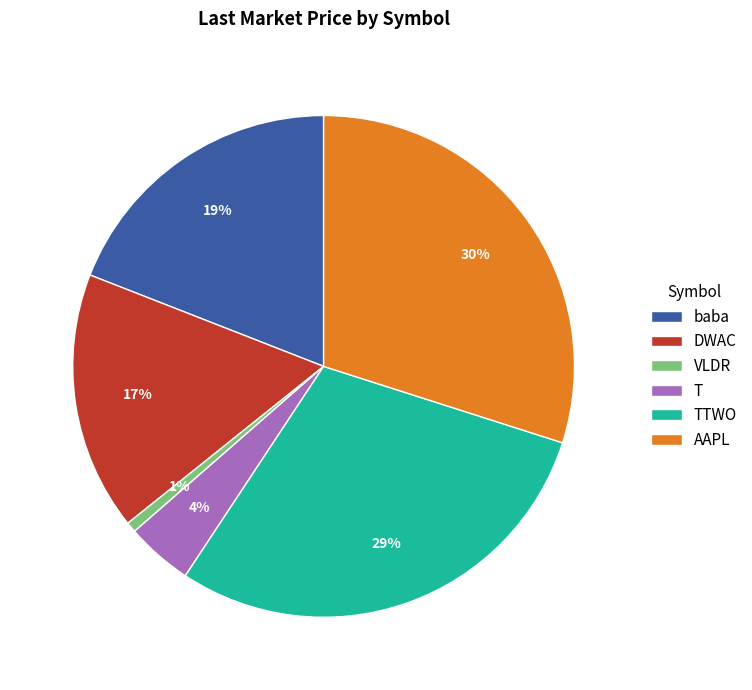

To the nearest percent, what is the difference between the T and TTWO slice percentages?

25%